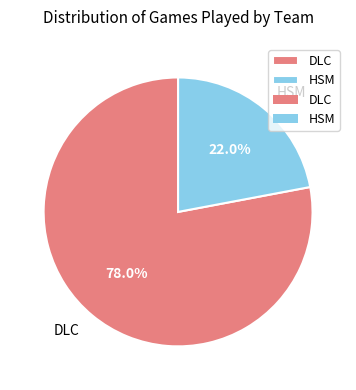

How many segments does this pie chart have?

2